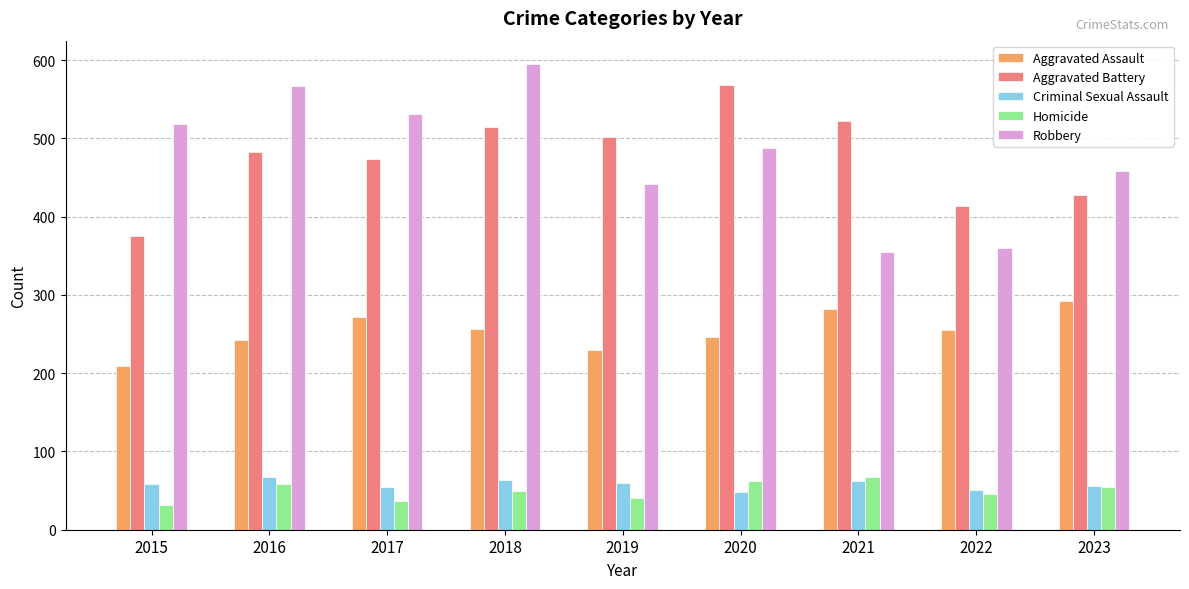

What is the maximum value for Aggravated Assault?

292